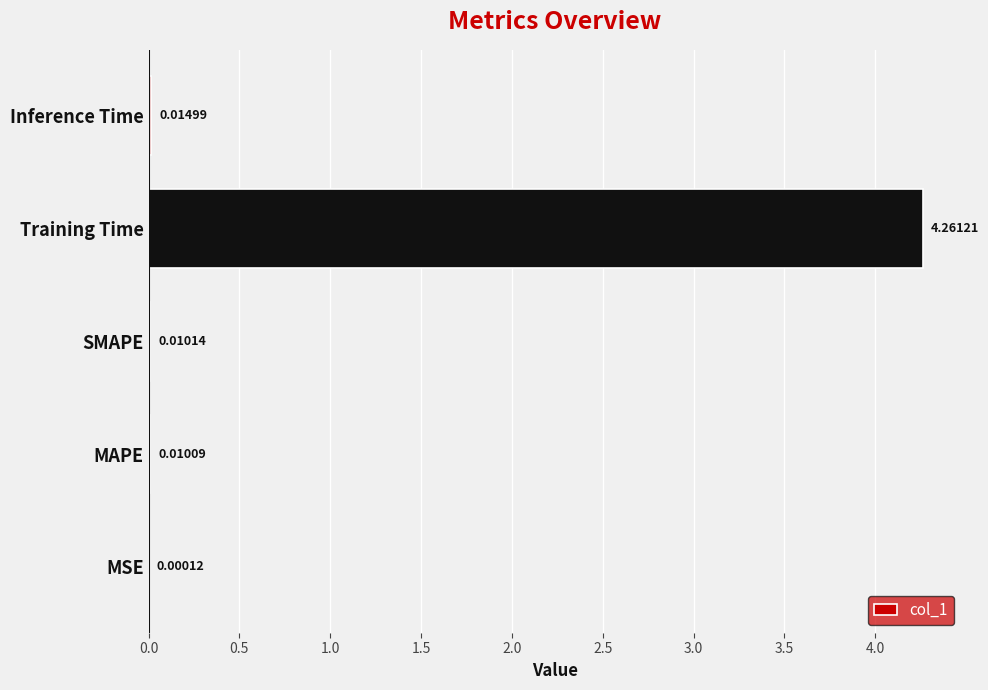

Which has a higher value, MAPE or Inference Time?

Inference Time